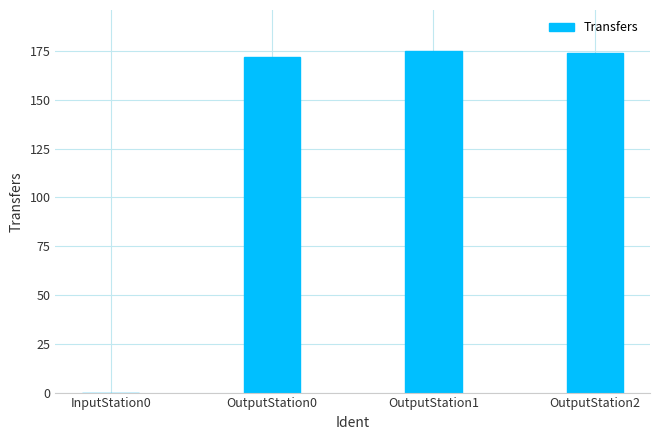

Reading right to left, what are all the values shown in this chart?

OutputStation2=174	OutputStation1=175	OutputStation0=172	InputStation0=0